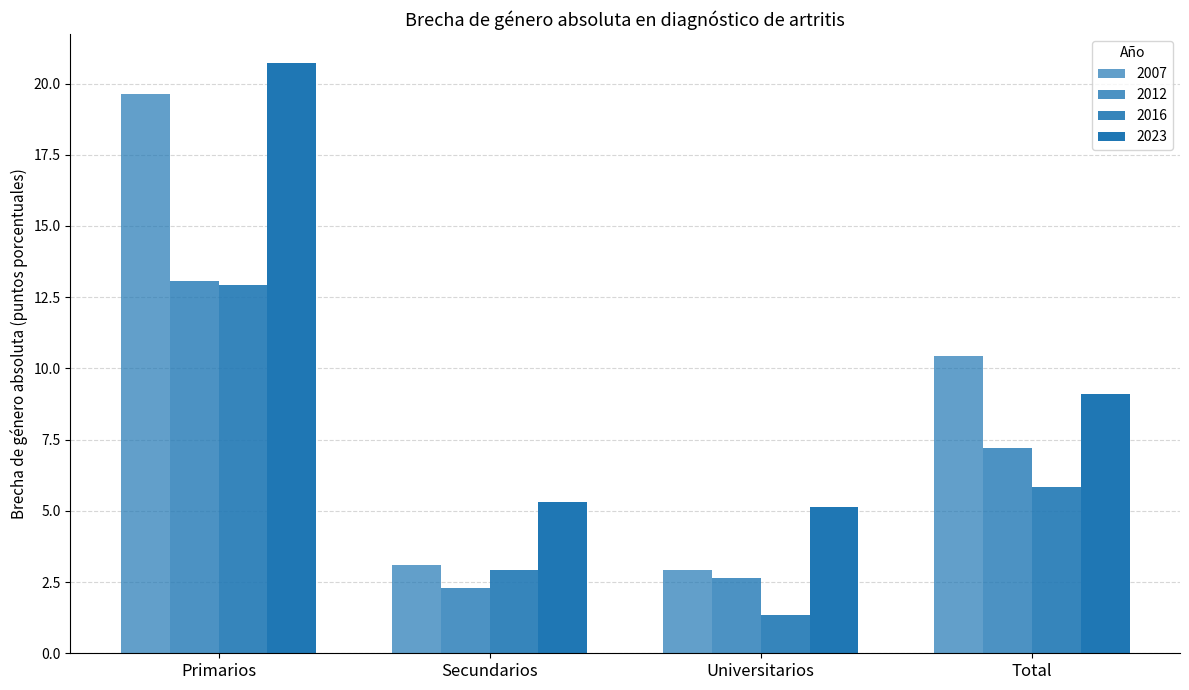

Which series has the widest spread of values?

2007